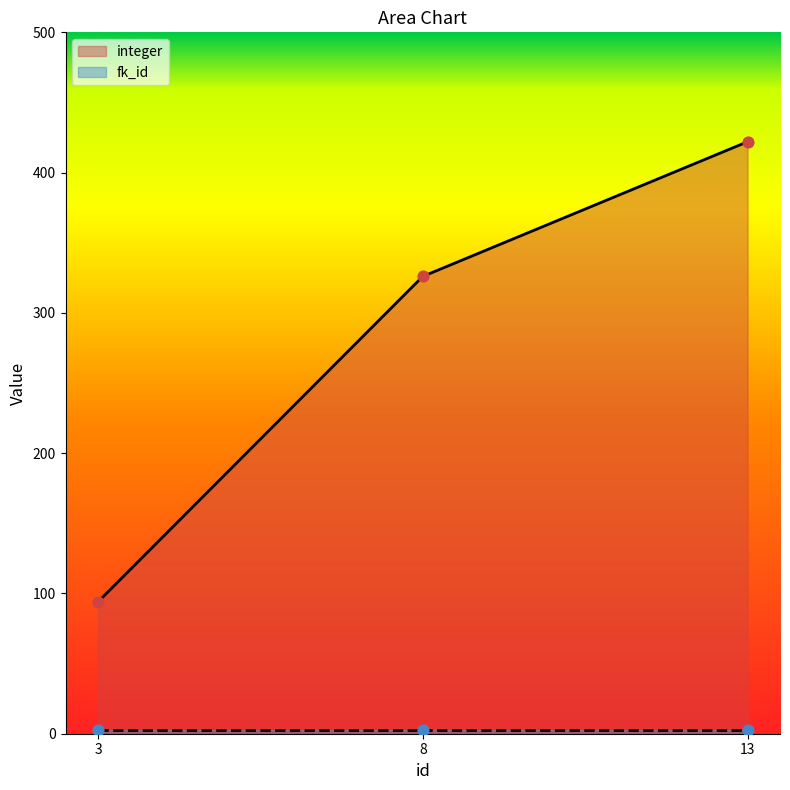

What is the change in value from 8 to 13?

+96